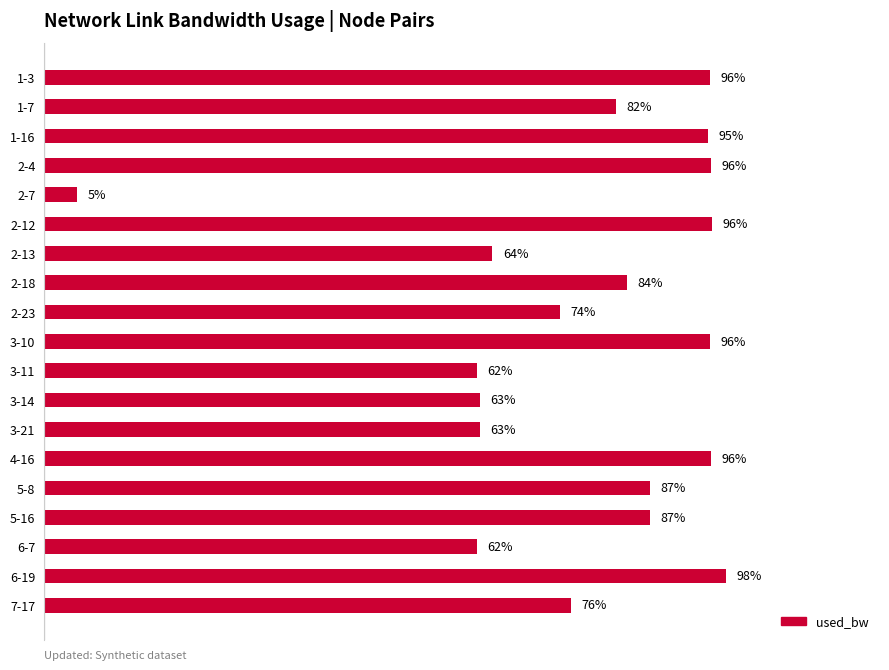

What is the label of the 13th bar from the top?

3-21